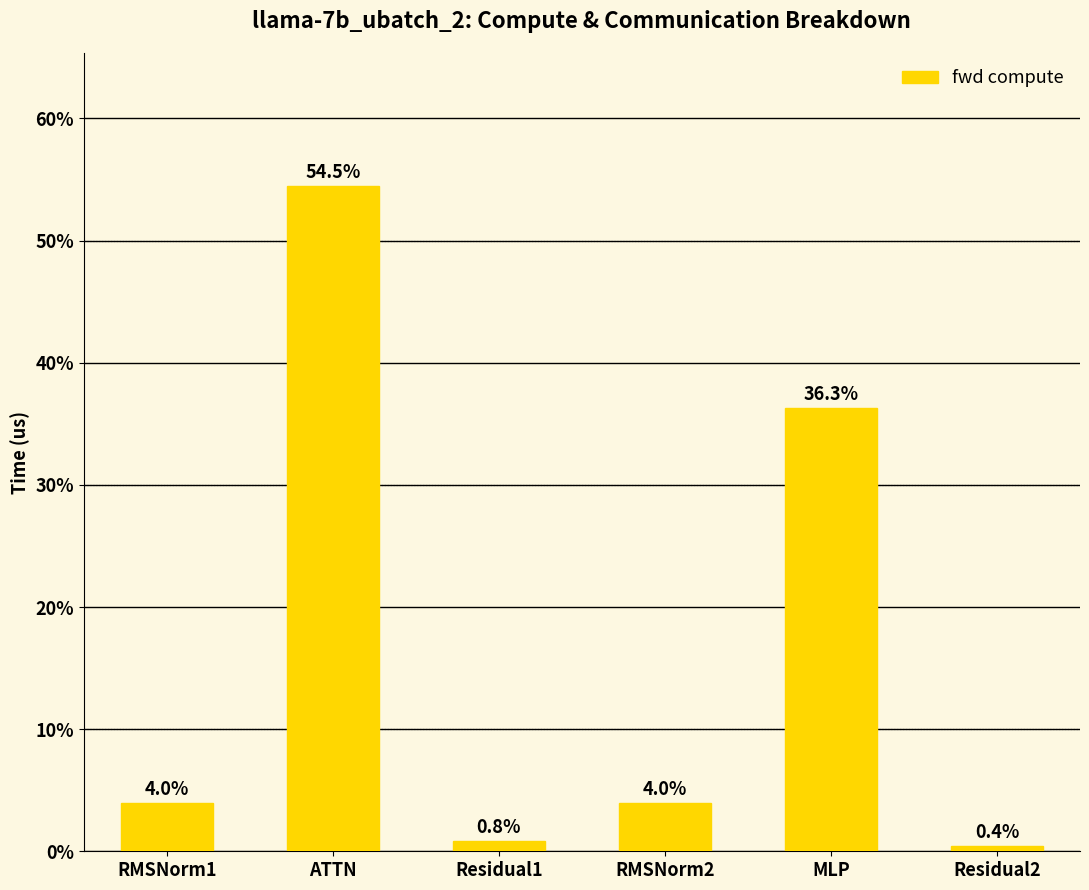

How many bars are there in total?

6